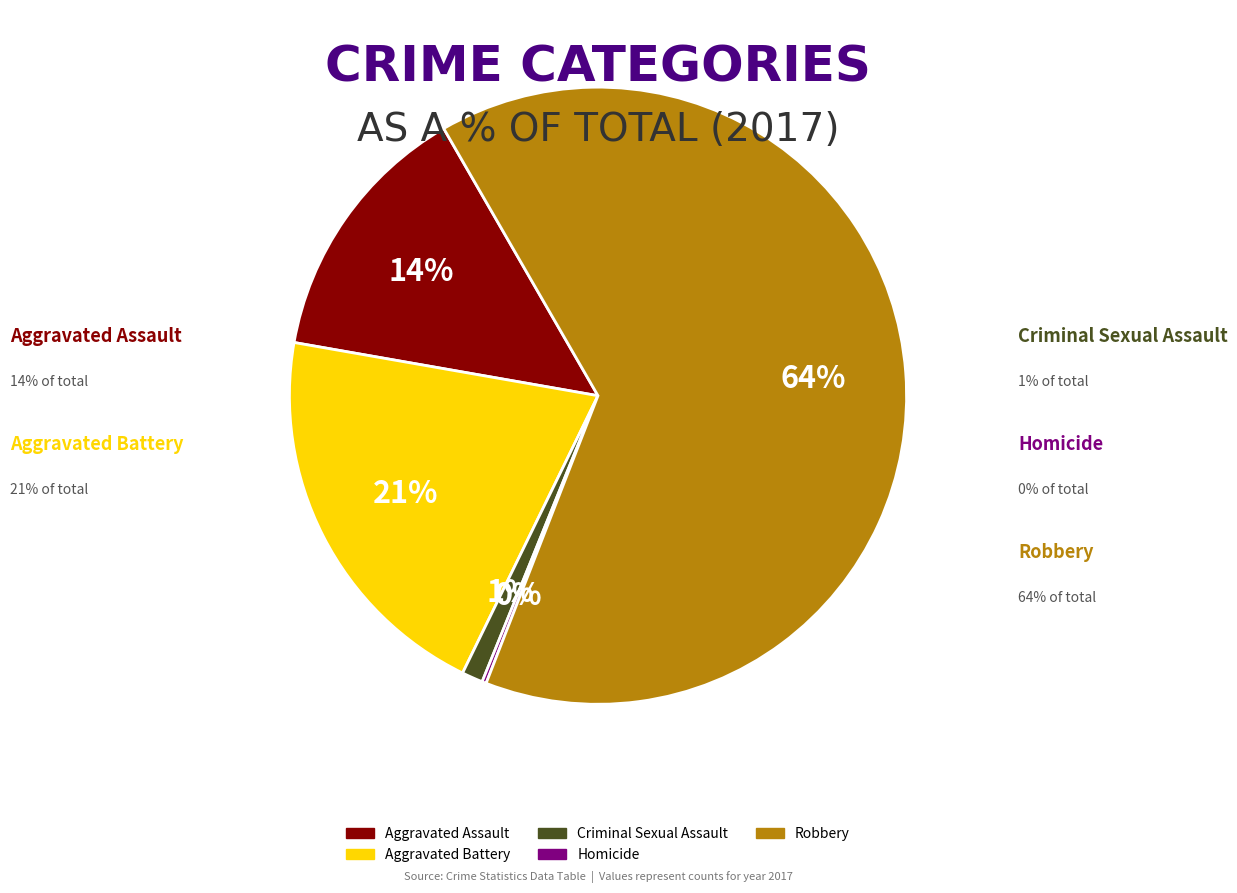

What is the largest slice in the pie chart?

Robbery